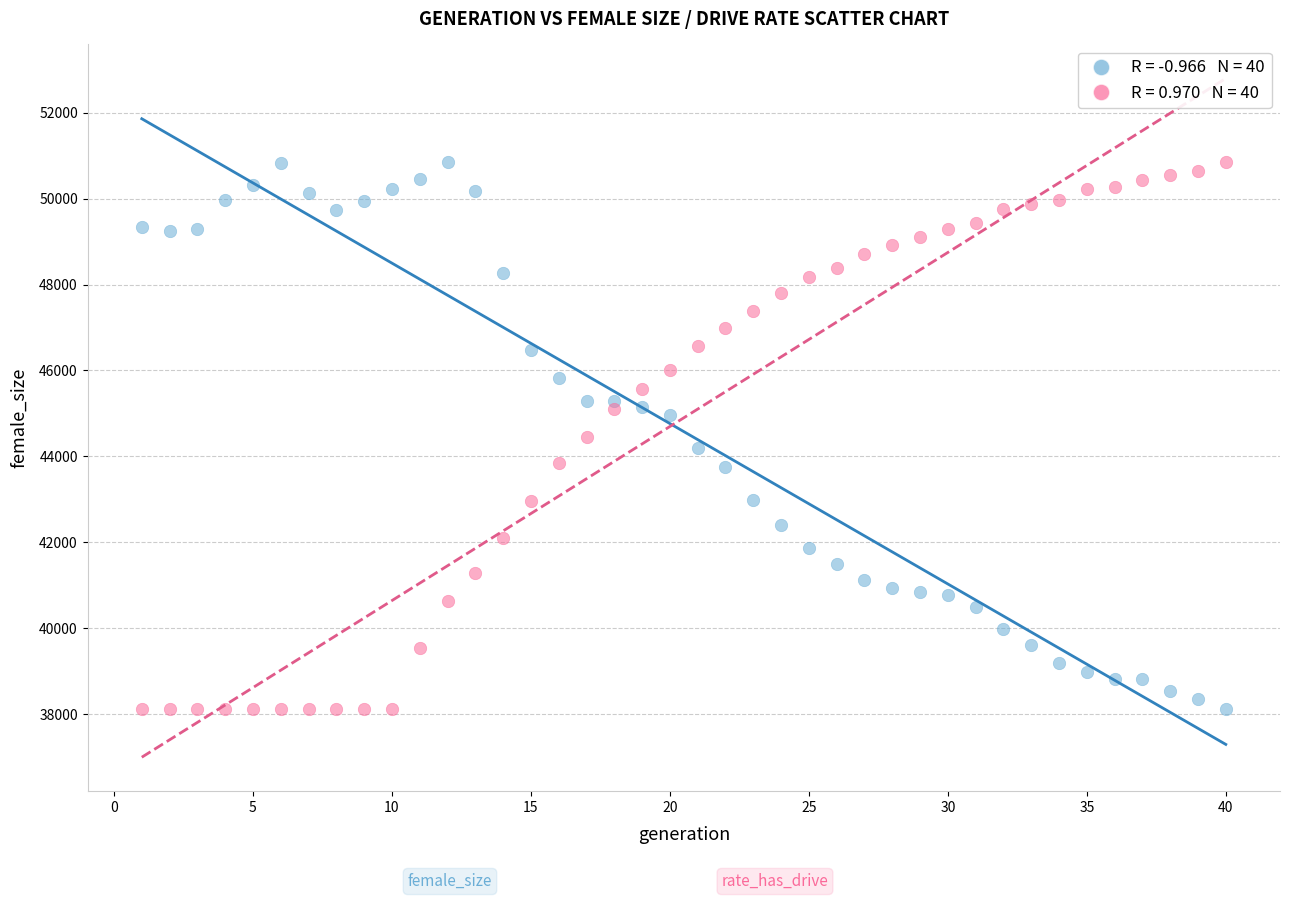

Across all data points, what is the range of Y values (max minus min)?

12745.0